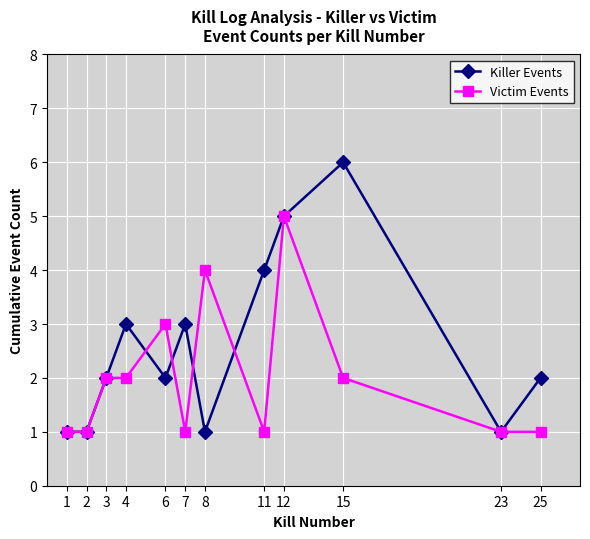

What is the maximum value for Victim Events?

5